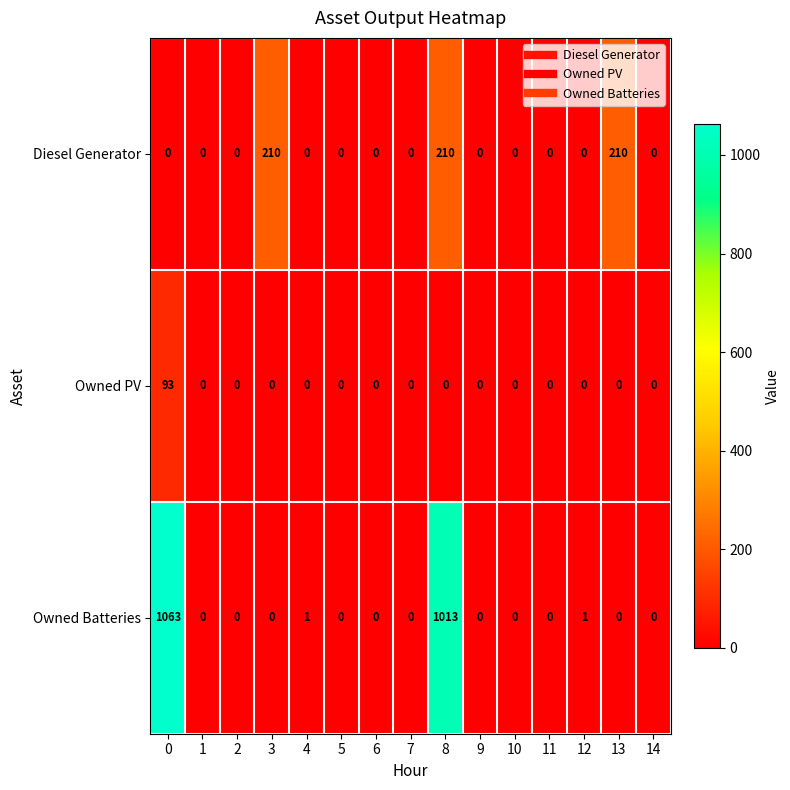

True or false: Diesel Generator has a value of 0 at 1.

True